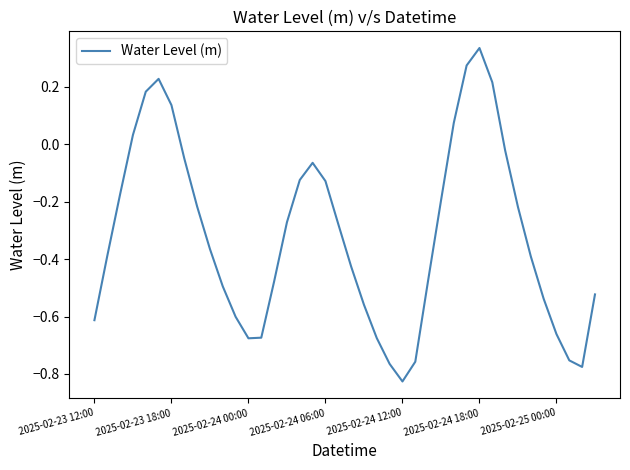

What is the difference between the maximum and minimum values?

1.2